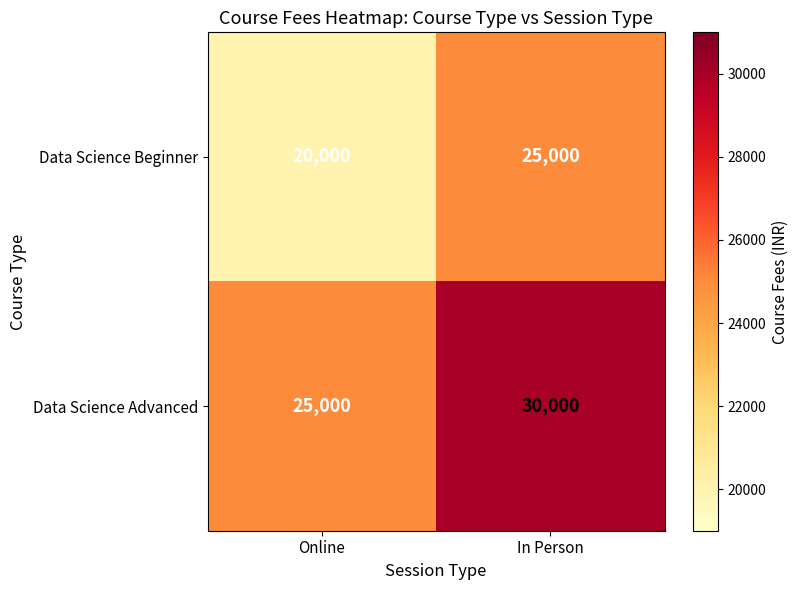

Reading left to right, list all the values displayed in this chart.

Data Science Beginner: 20000	25000
Data Science Advanced: 25000	30000